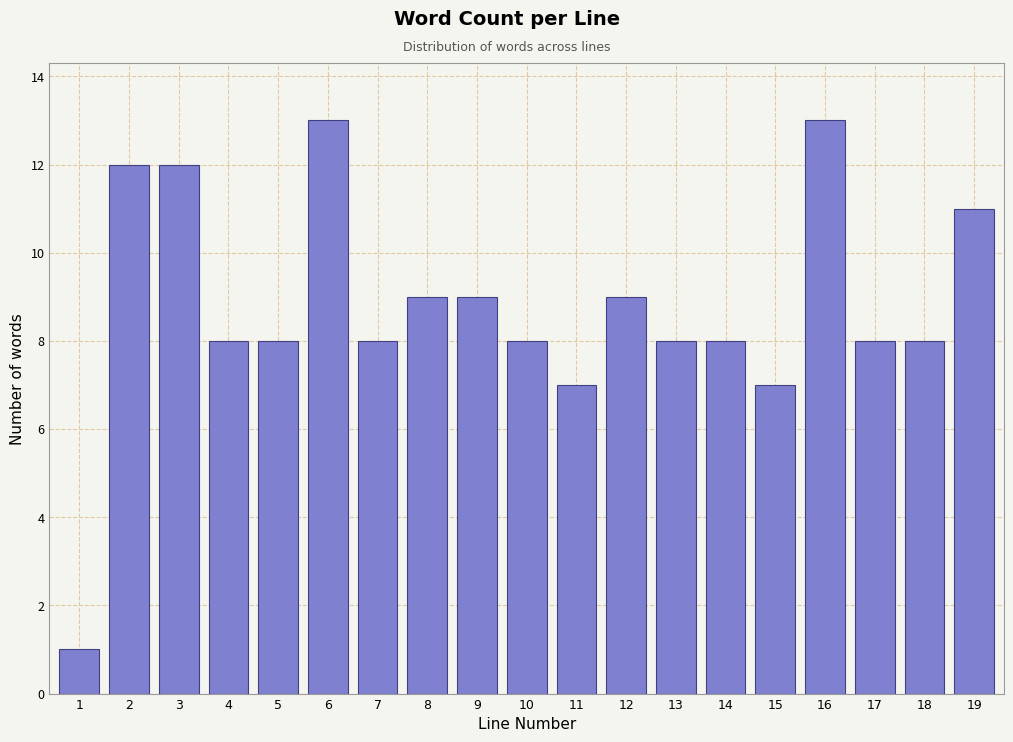

Reading left to right, list all the values displayed in this chart.

1	12	12	8	8	13	8	9	9	8	7	9	8	8	7	13	8	8	11